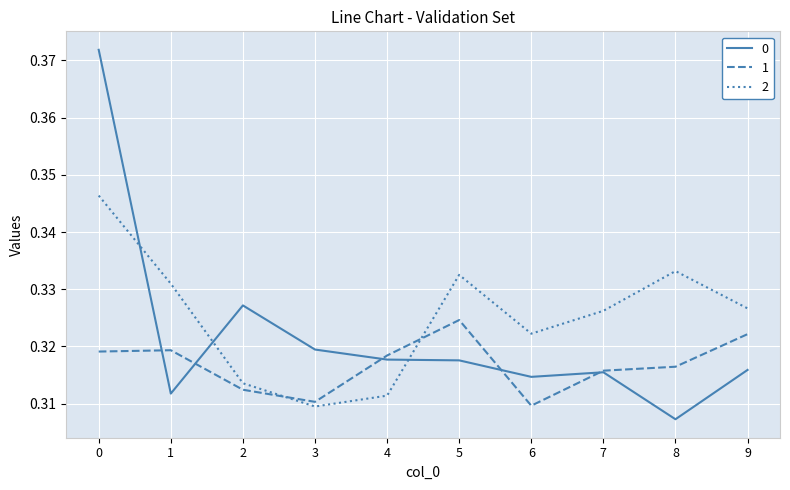

How many intersections are there between 0 and 2?

3